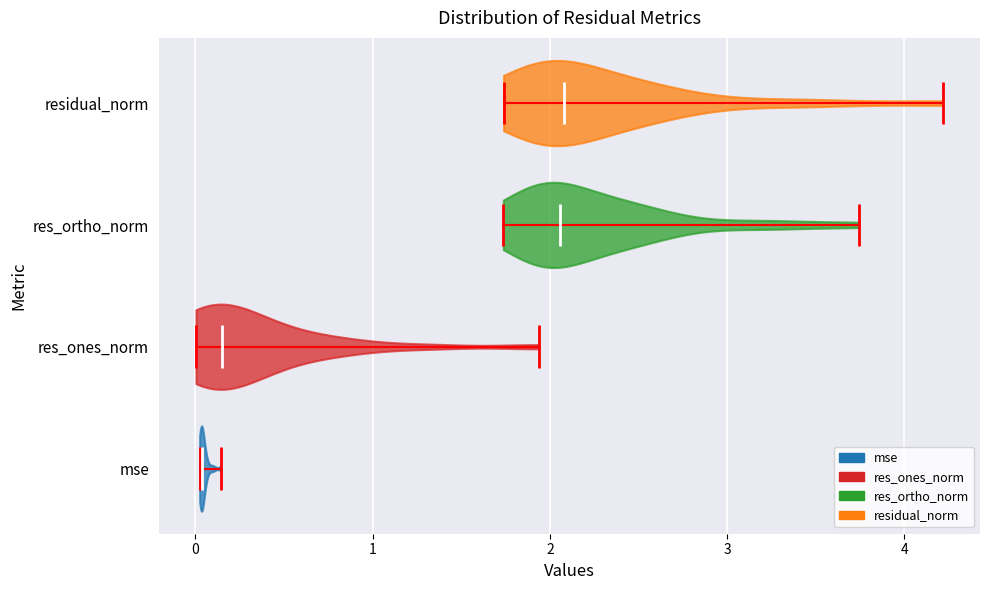

What is the lowest point the violin for res_ortho_norm reaches on the x-axis? The values are not printed on the chart, so give them approximately, as read against the axis.

1.7